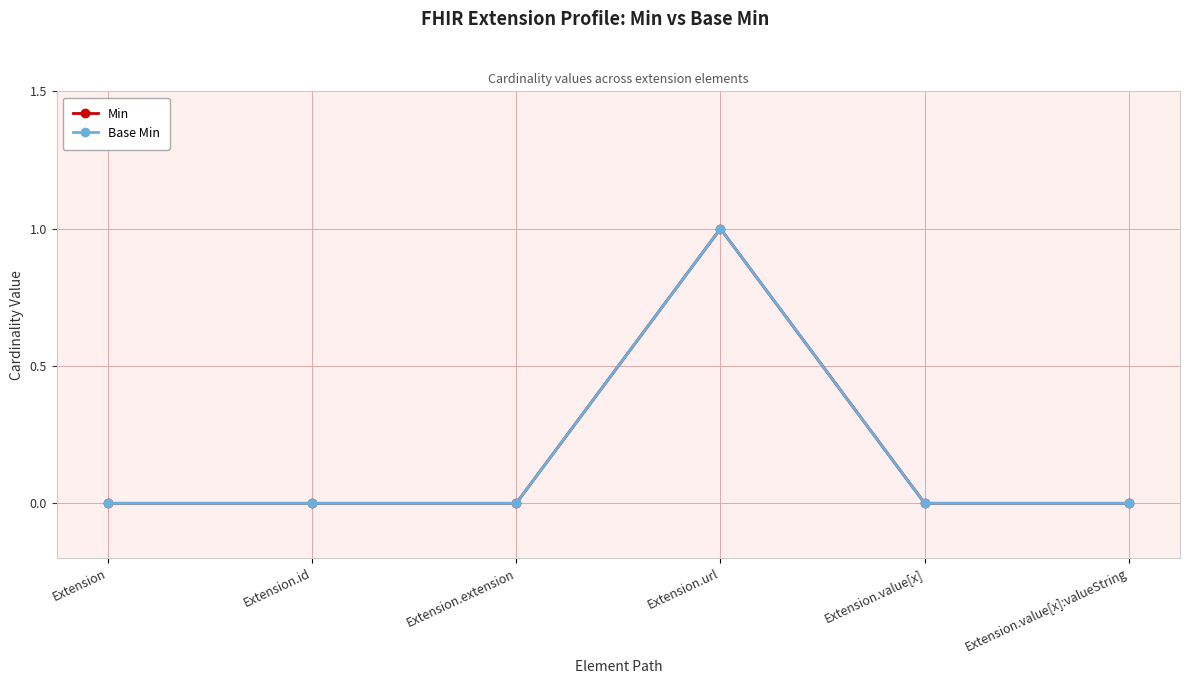

How many Base Min values are between 0 and 1?

6